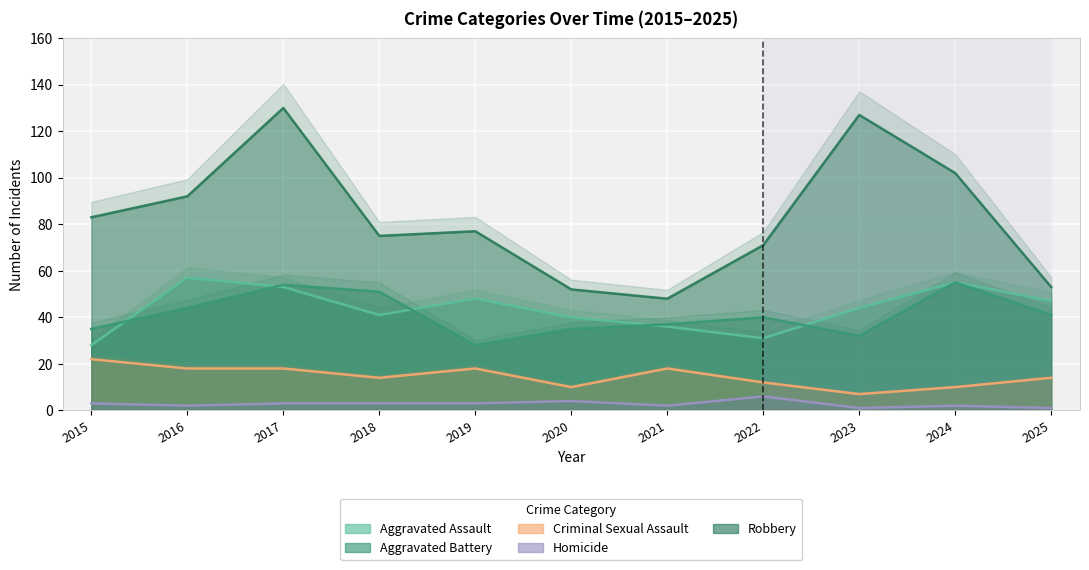

In Robbery, how many points are lower than both neighbors (excluding endpoints)?

2